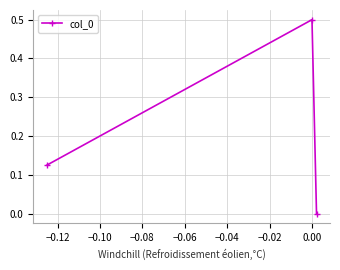

What is the difference between the maximum and minimum values?

0.5